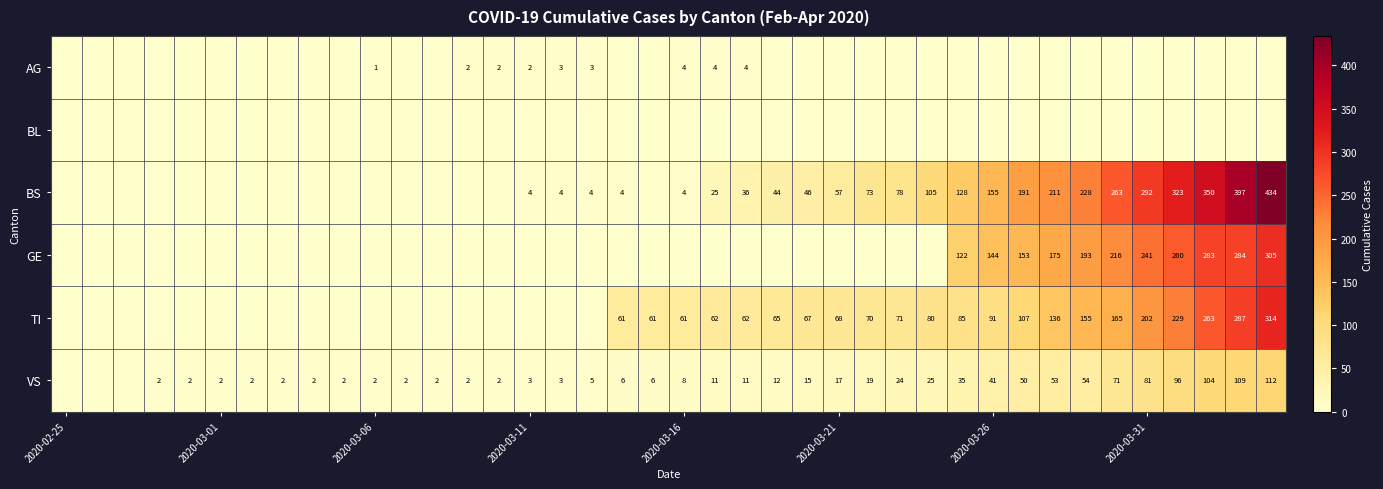

How many data points in VS are less than 8?

20